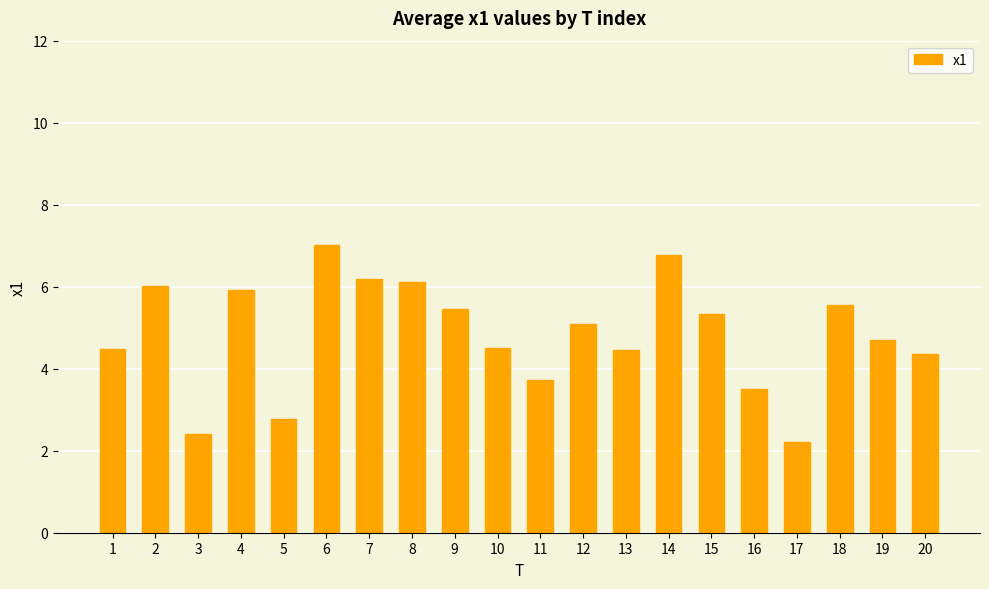

Reading left to right, list all the values displayed in this chart.

4.5	6.0	2.4	5.9	2.8	7.0	6.2	6.1	5.5	4.5	3.7	5.1	4.5	6.8	5.3	3.5	2.2	5.6	4.7	4.4